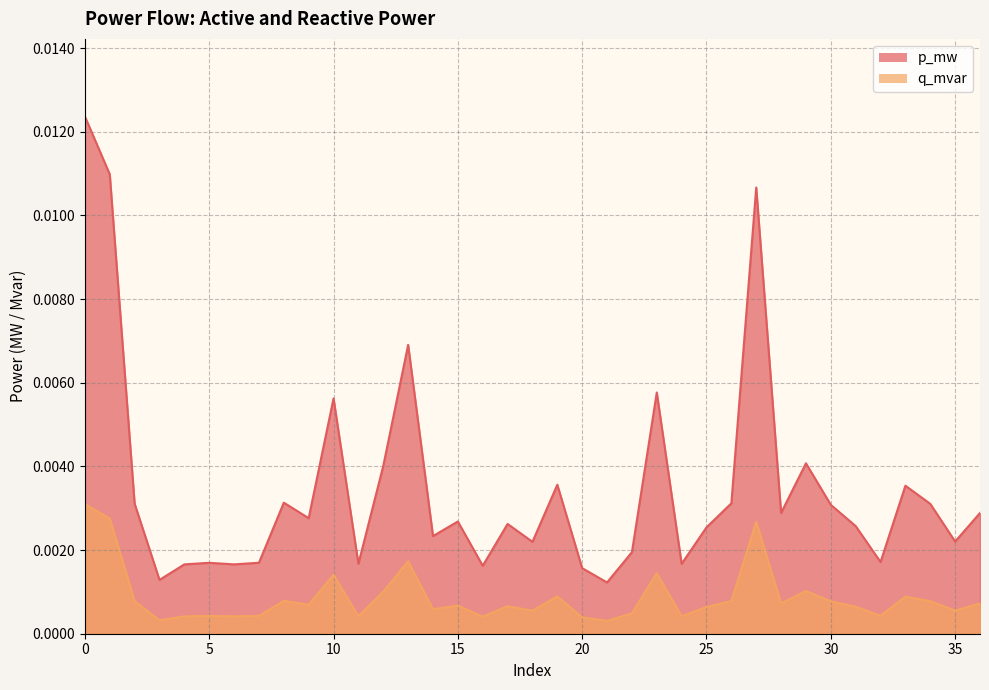

How many interior local valleys does the p_mw series have?

12